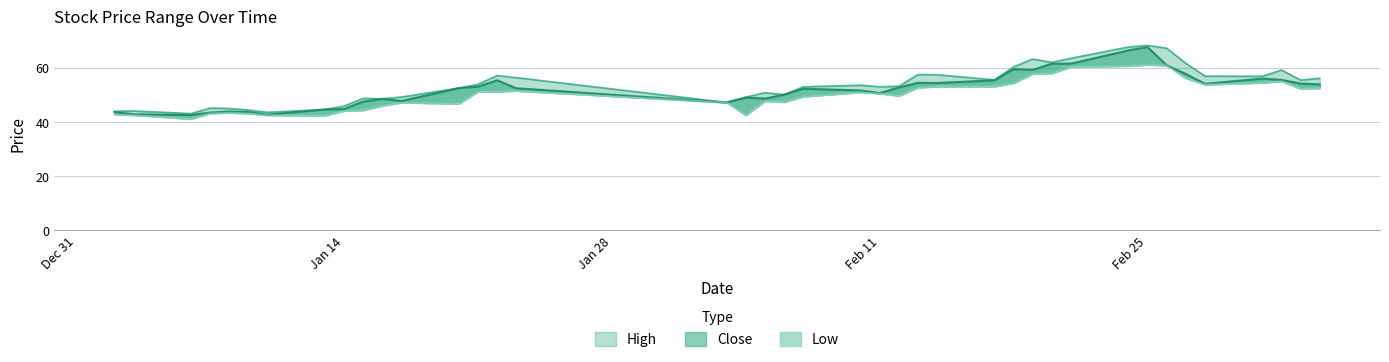

Is the value of close at 27 greater than the value of low at 27?

Yes